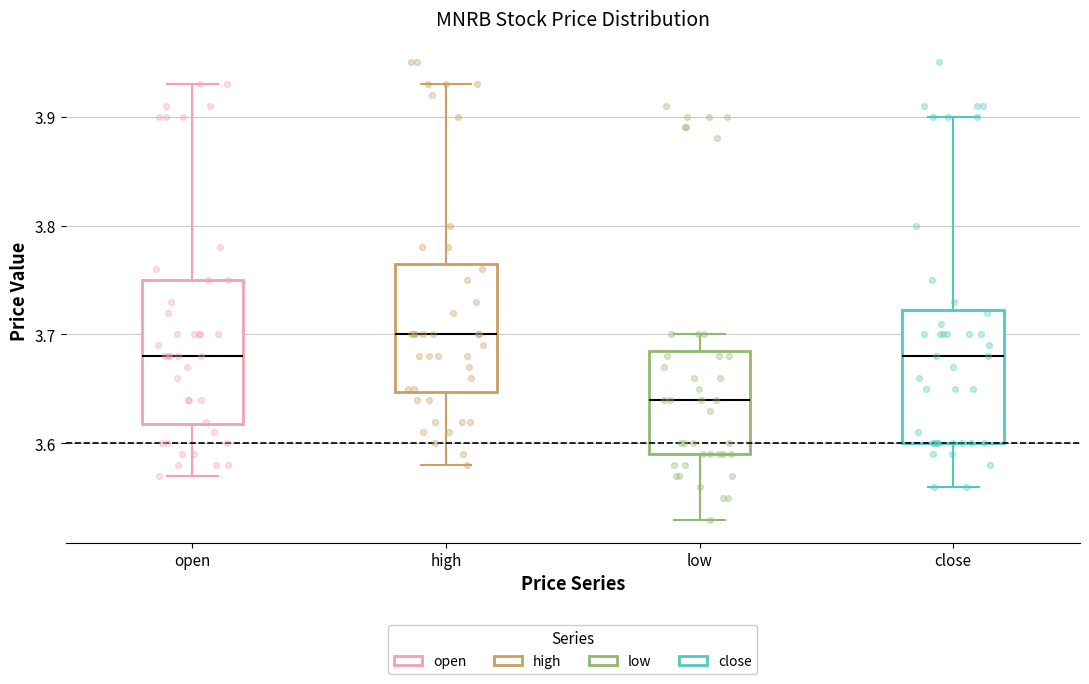

Which box's median line is the lowest?

low